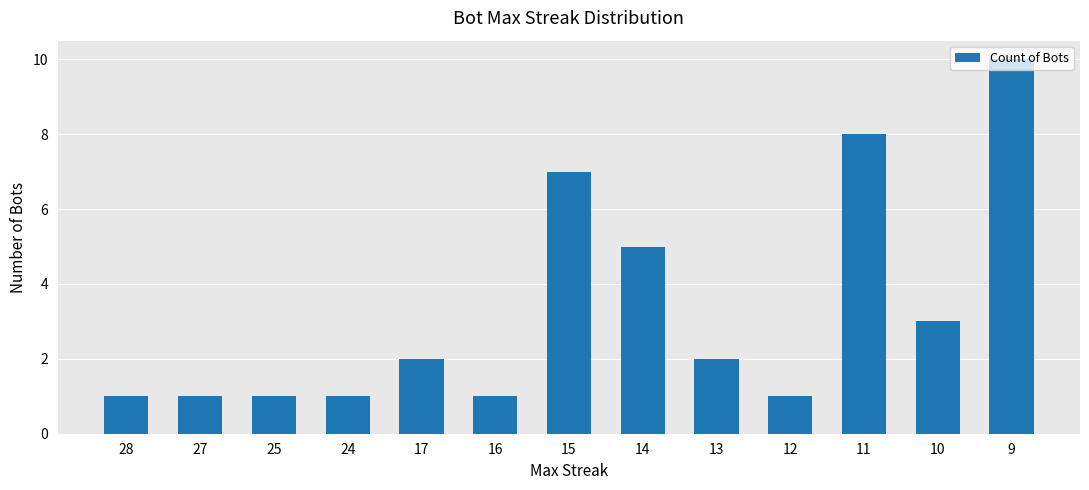

What is the sum of all values?

43